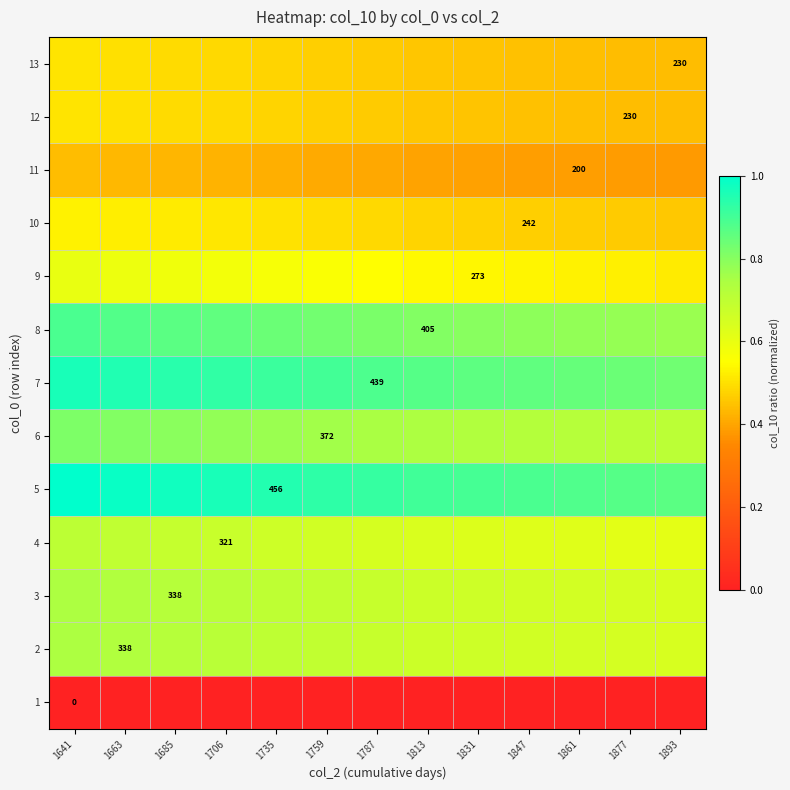

At which category is the sum across all series the highest?

1641